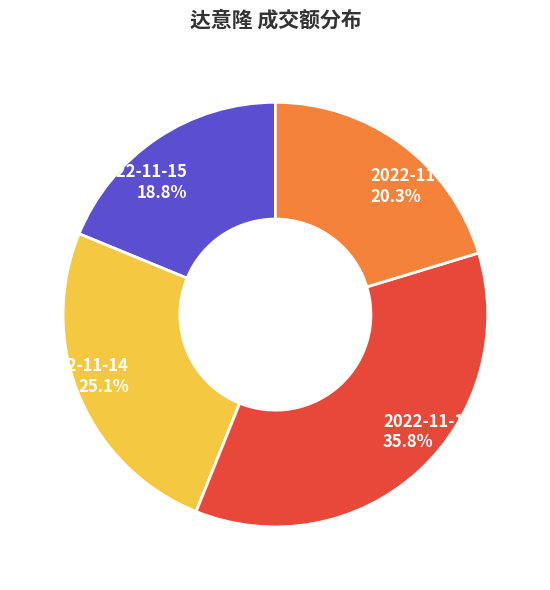

Which slice is the largest?

2022-11-11